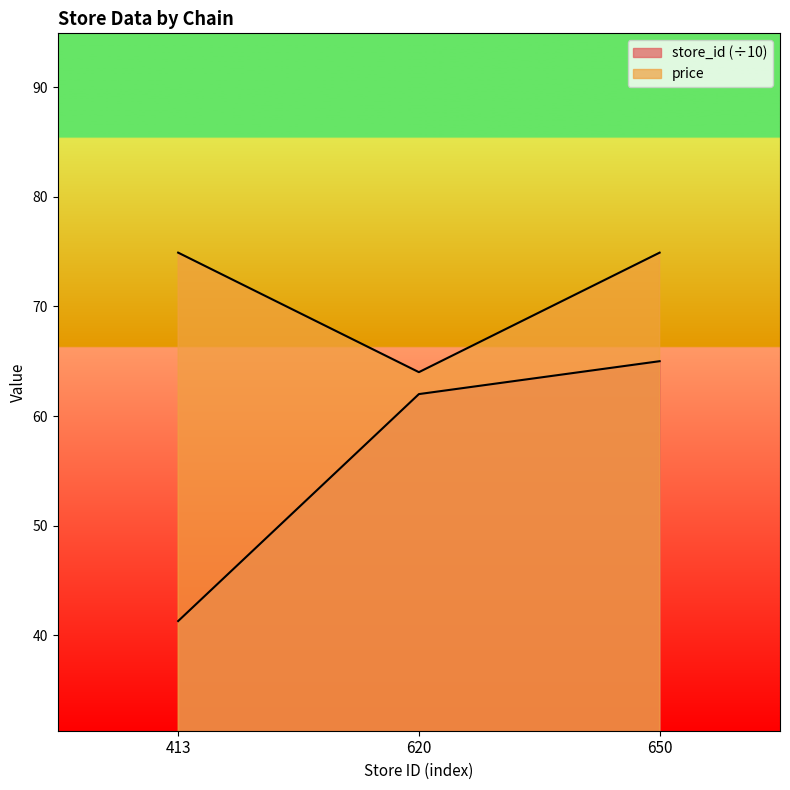

What is the maximum value for store_id?

65.0